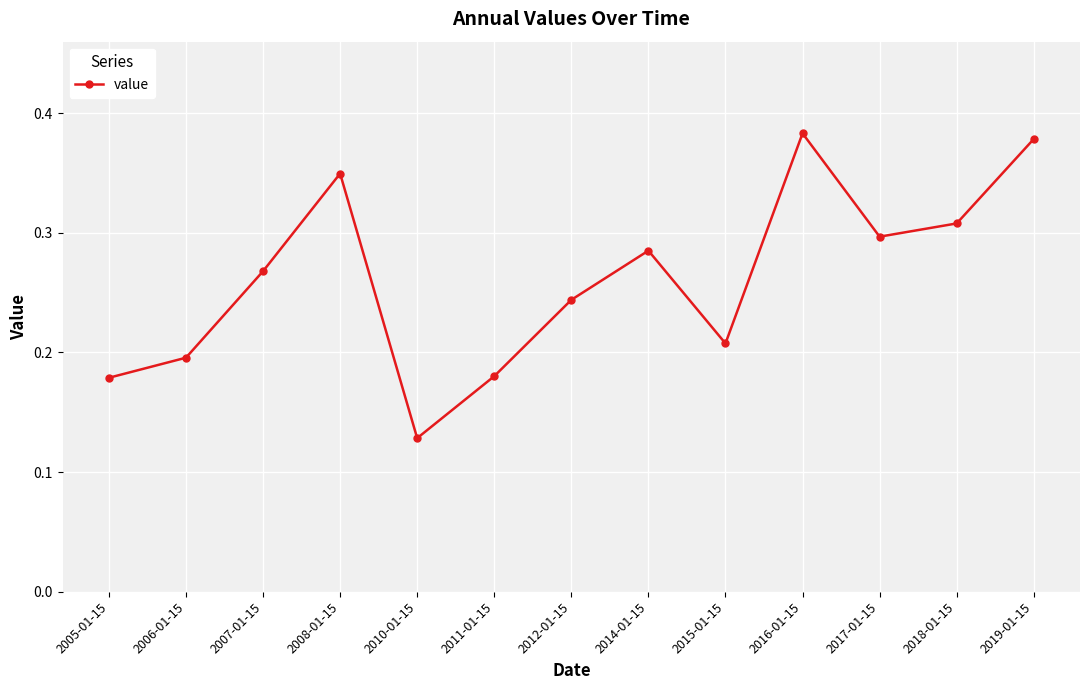

How many interior local valleys (lower than both neighbors) does the data have?

3